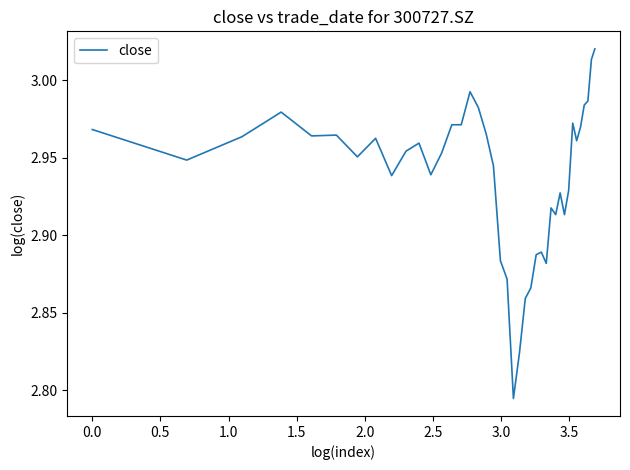

What is the difference between the maximum and minimum values?

0.2